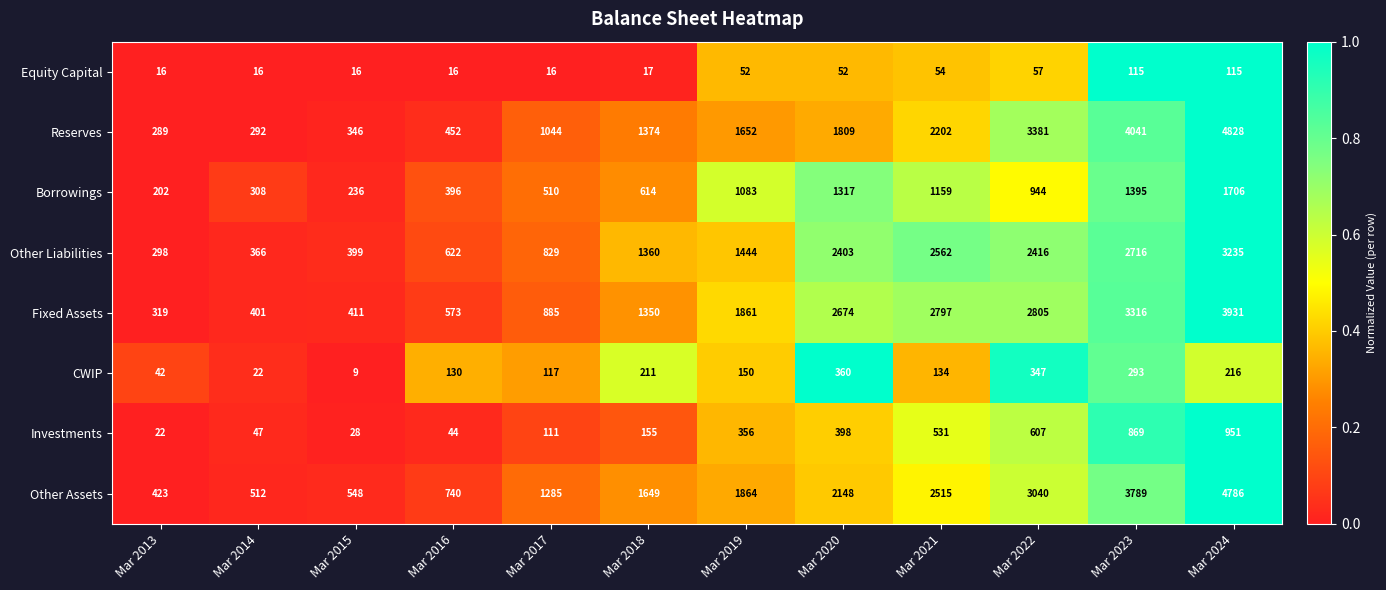

Which category has the lowest value in the Borrowings series?

Mar 2013